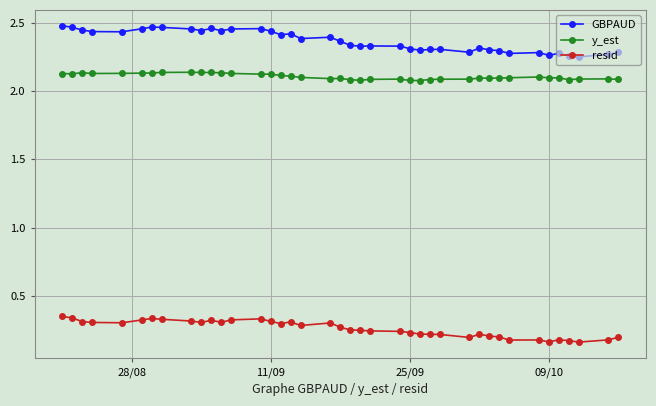

True or false: resid and y_est intersect in this chart.

False